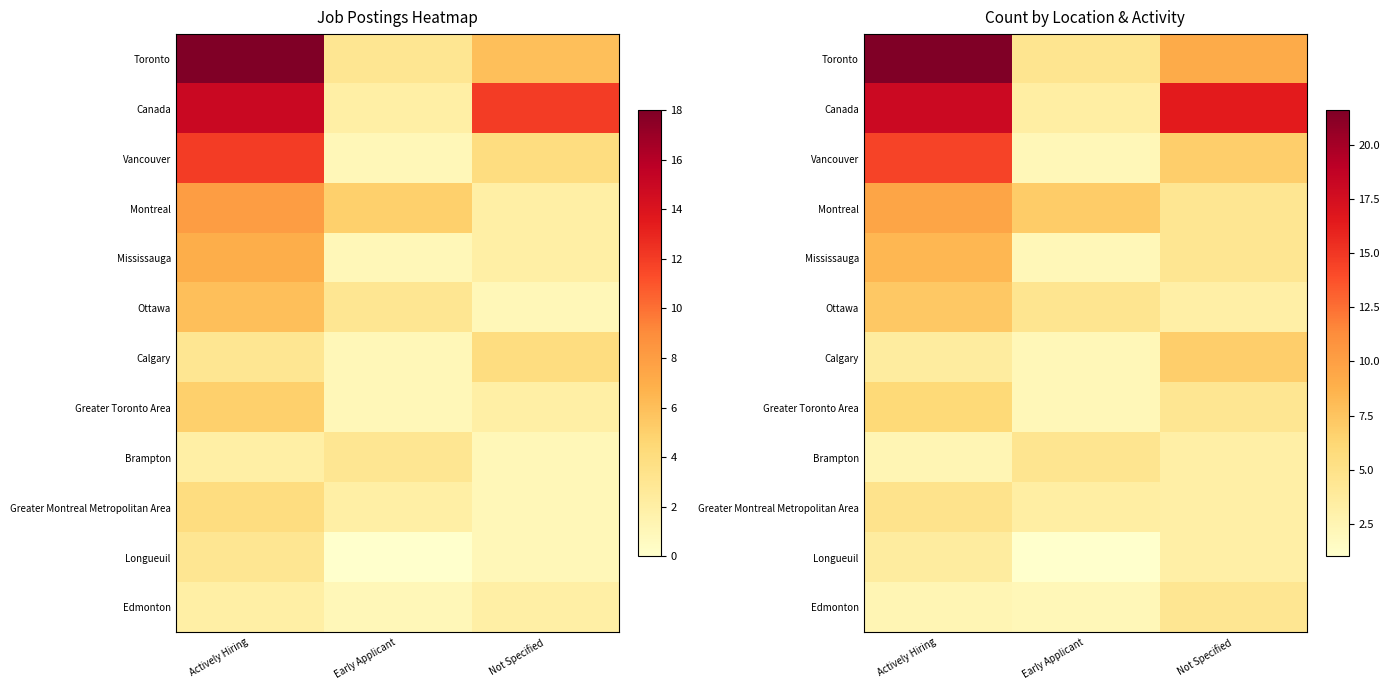

Where is Montreal nearest to the value 7?

Early Applicant